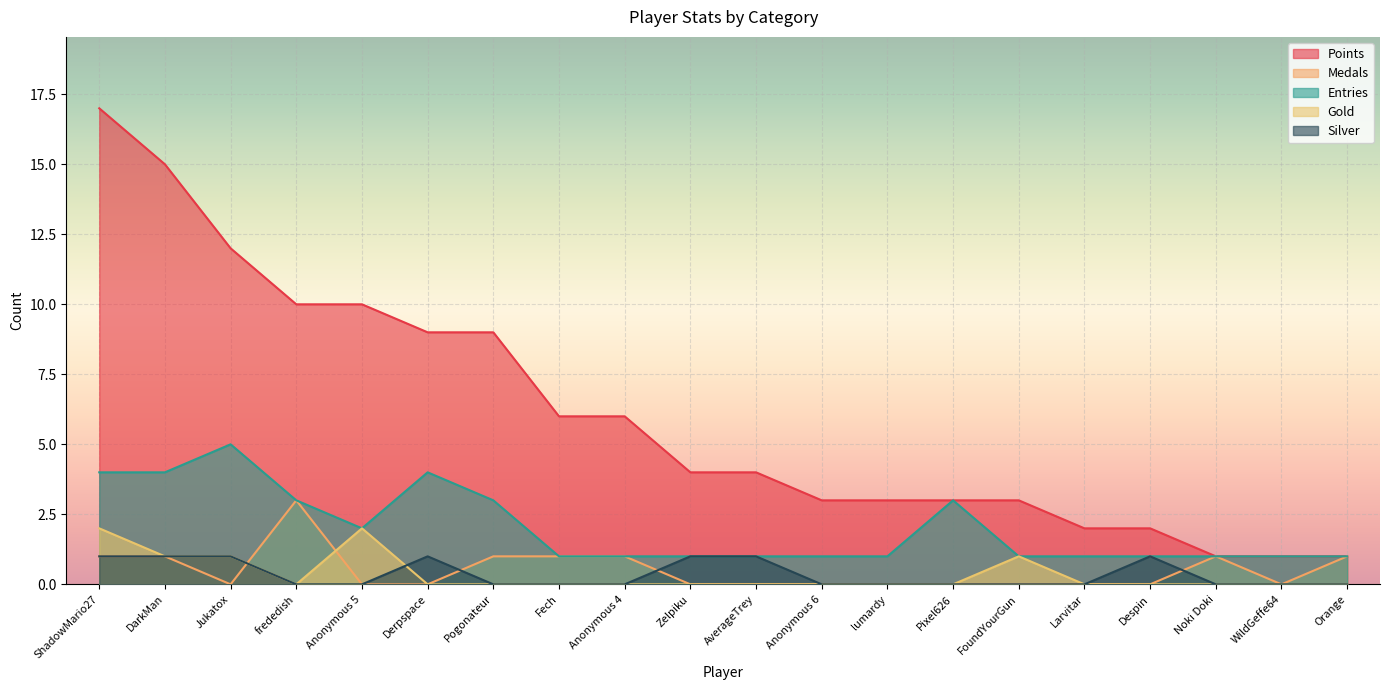

True or false: Entries and Medals cross at least once.

False